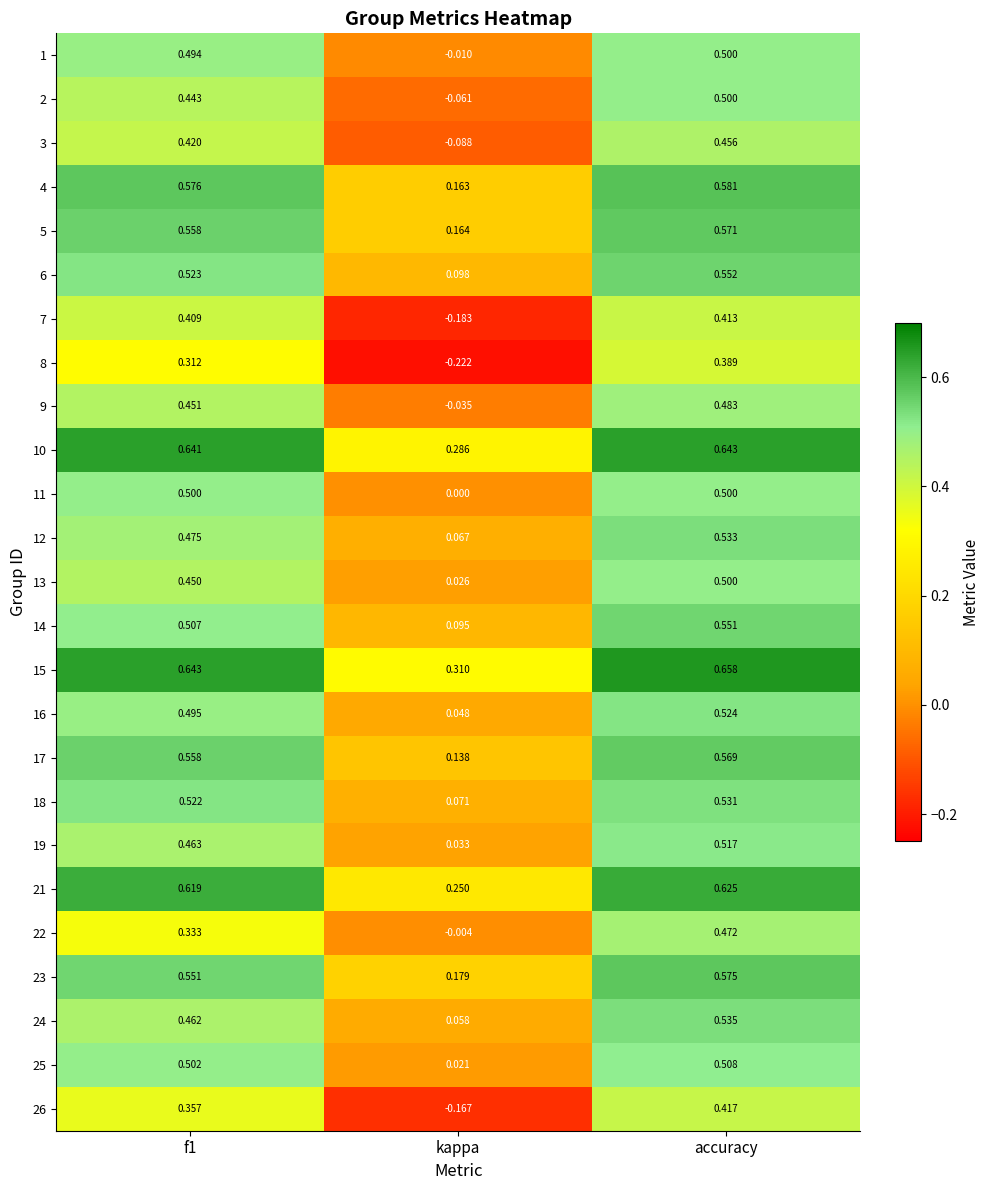

At which label does 13 reach its peak?

accuracy